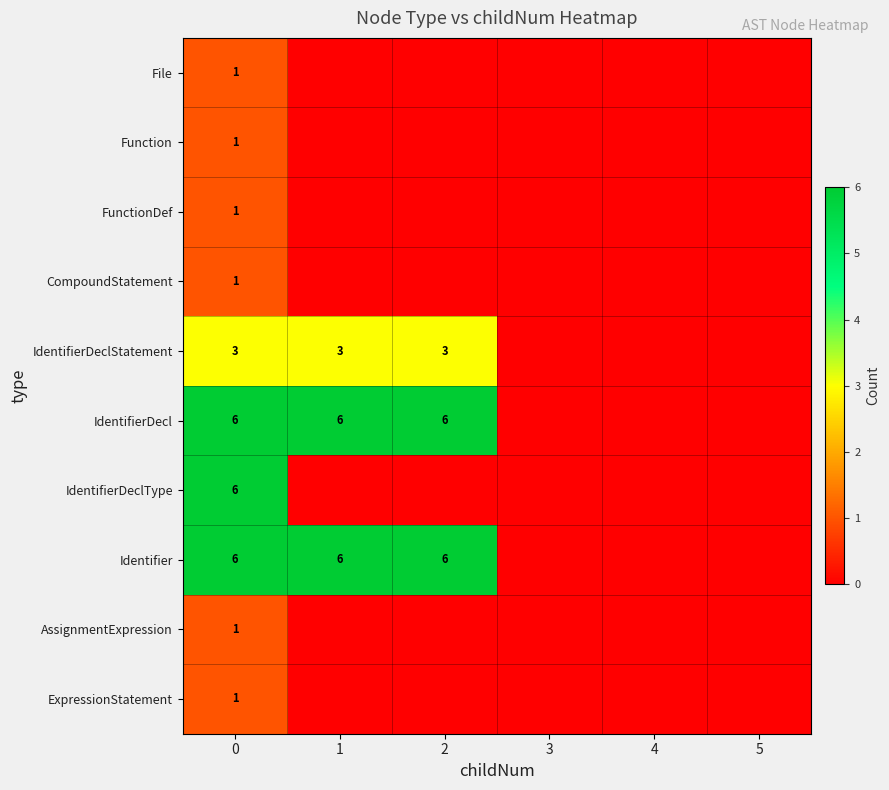

What is the difference between the highest and lowest values at 0?

5